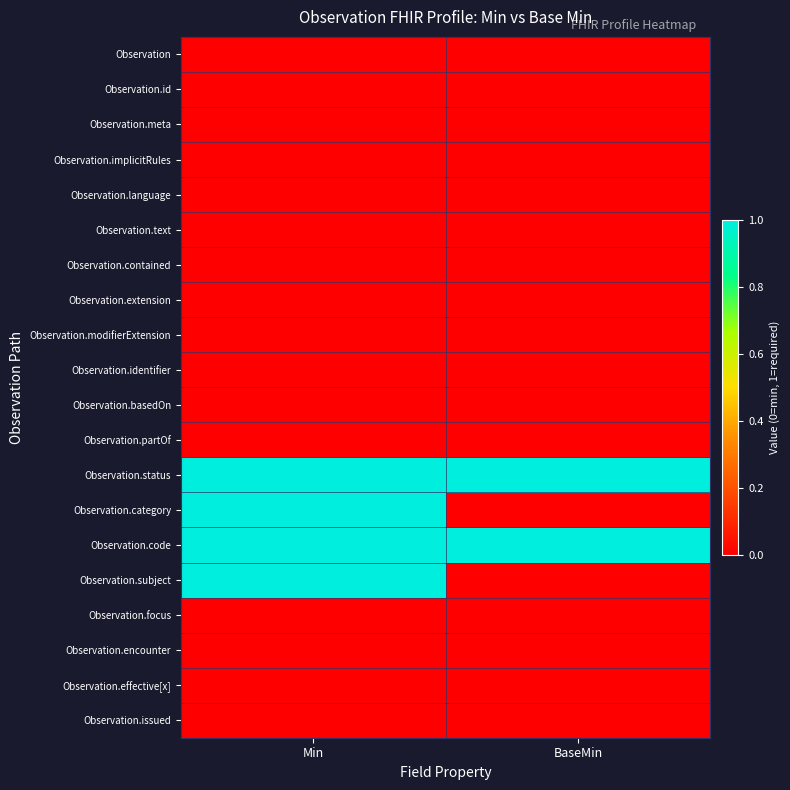

Count the number of categories in the chart.

2